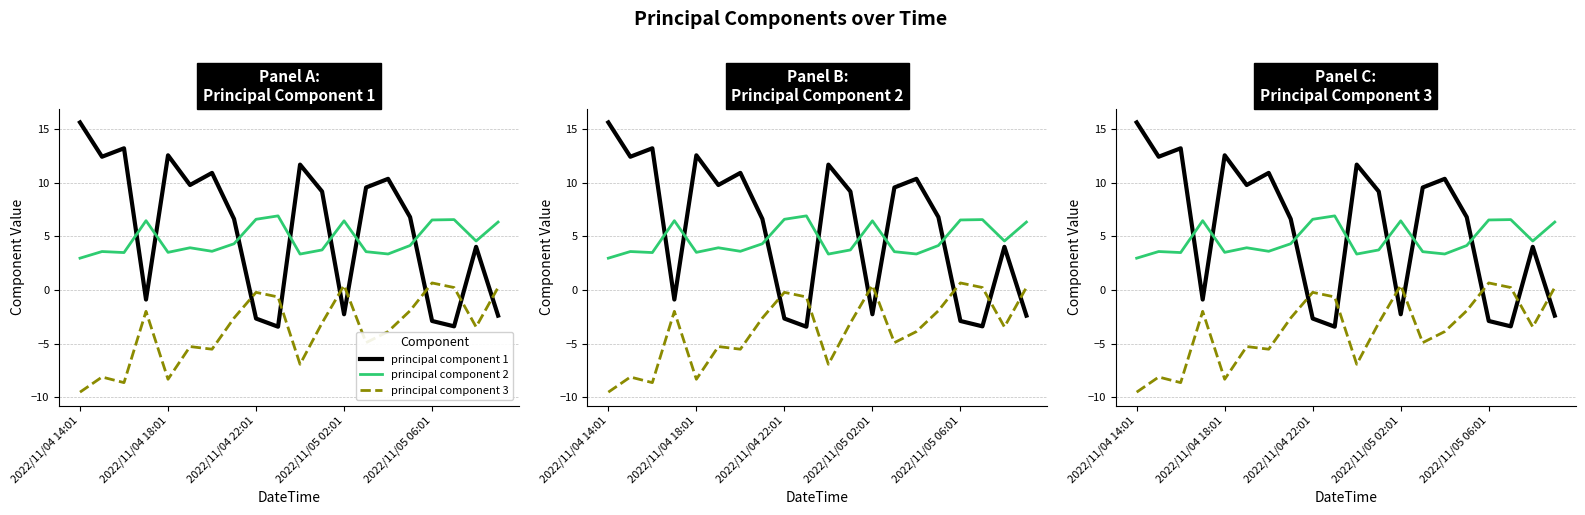

The value of principal component 3 at 2022/11/04 22:01 is -14.4. True or false?

False